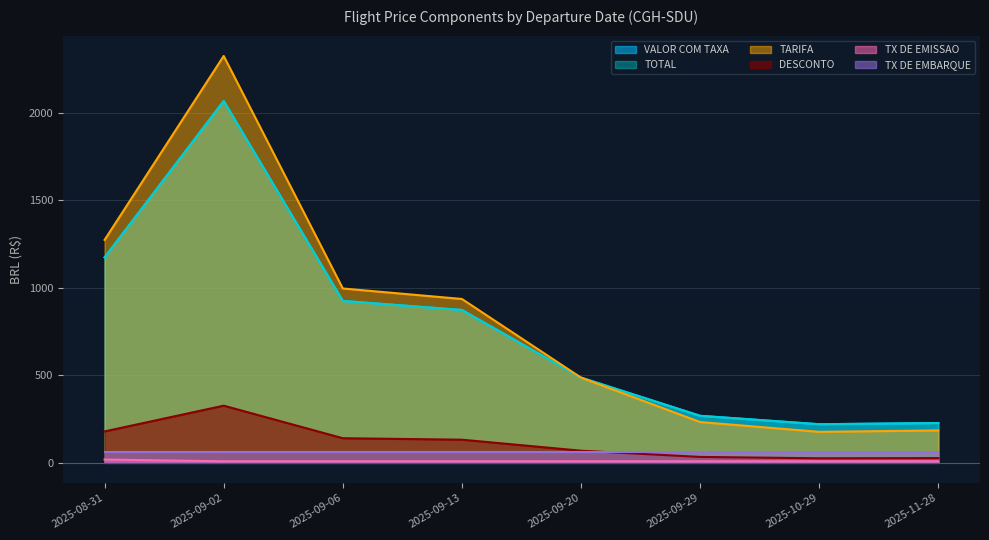

True or false: DESCONTO and TOTAL cross at least once.

False